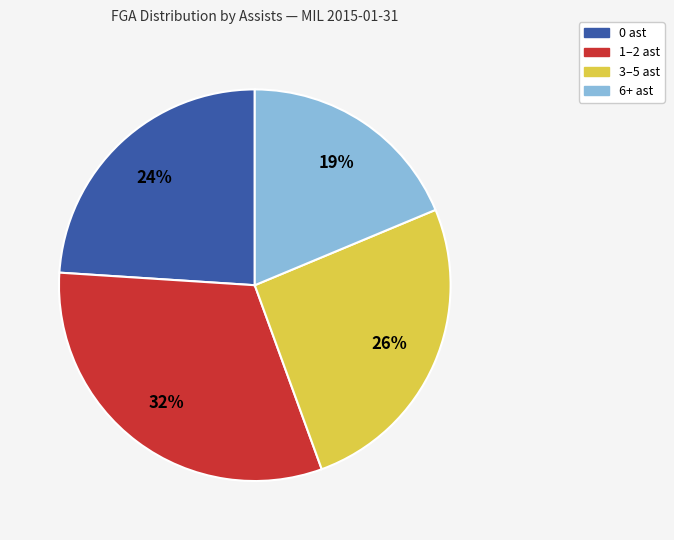

Does any single category account for the majority?

No